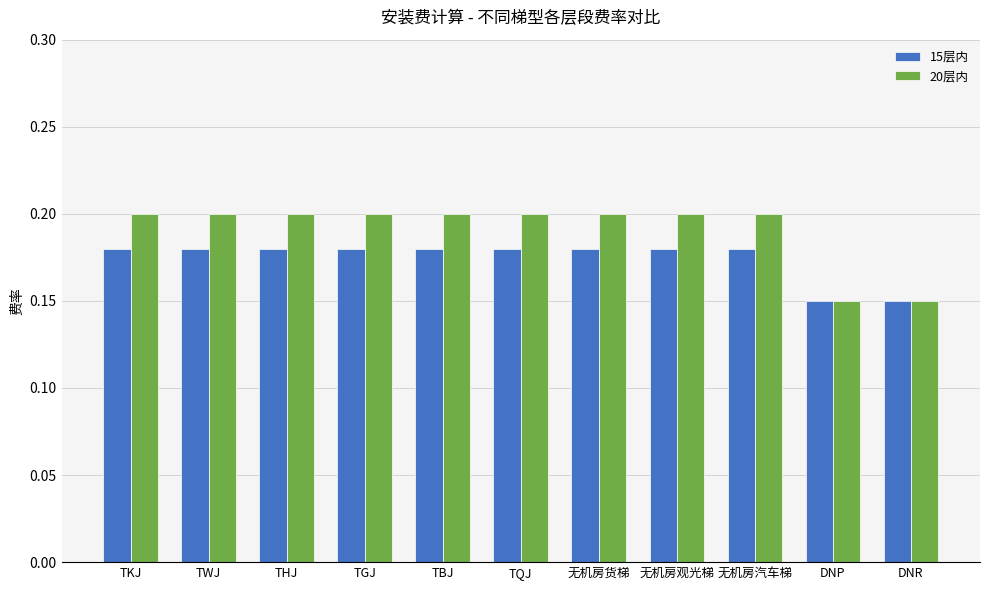

What is the total value across all series at DNR?

0.3